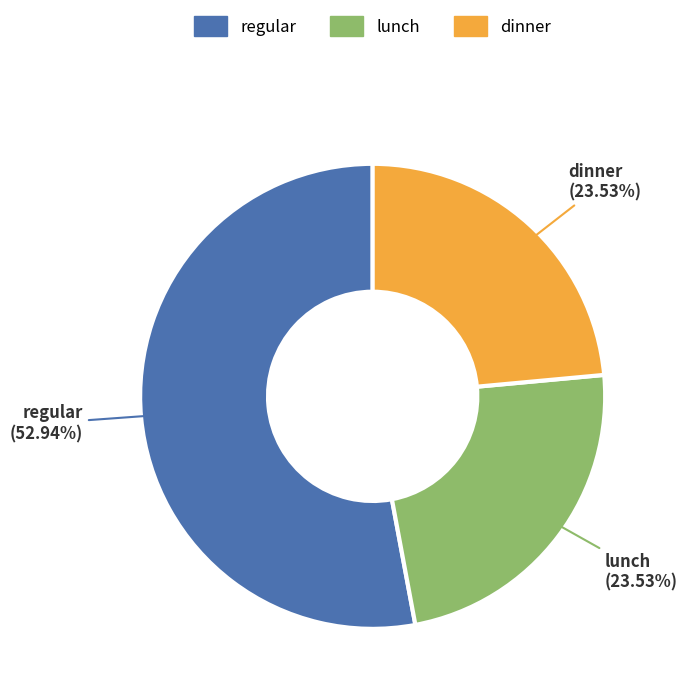

True or false: lunch accounts for 34% of the total.

False